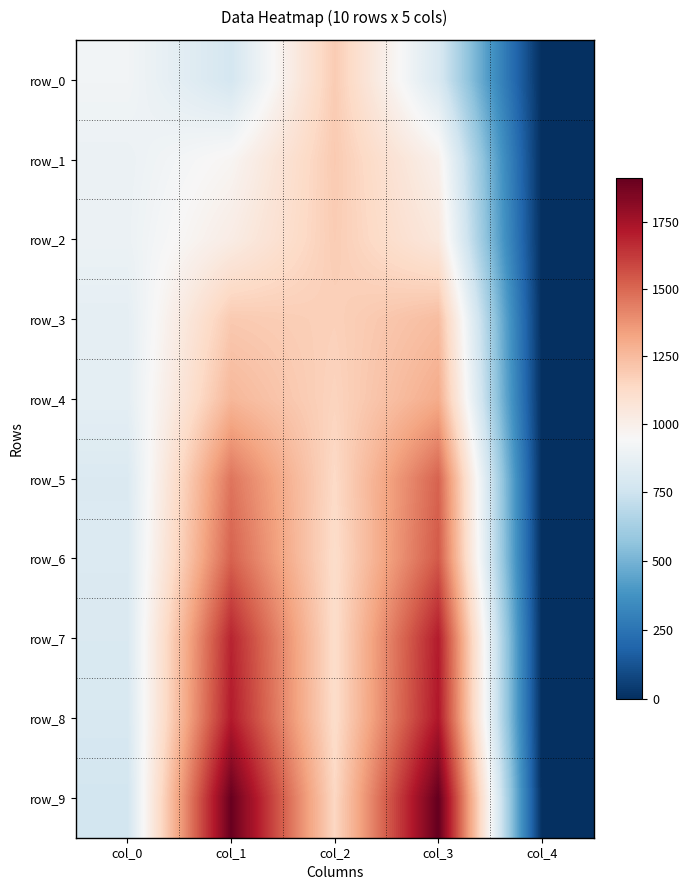

The row_9 series shows 524.2 at col_2. True or false?

False